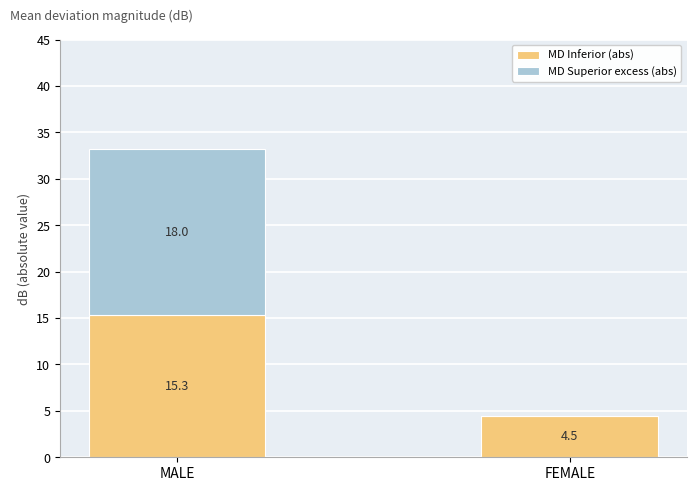

True or false: MD Inferior (abs) has a value of 27.0 at MALE.

False